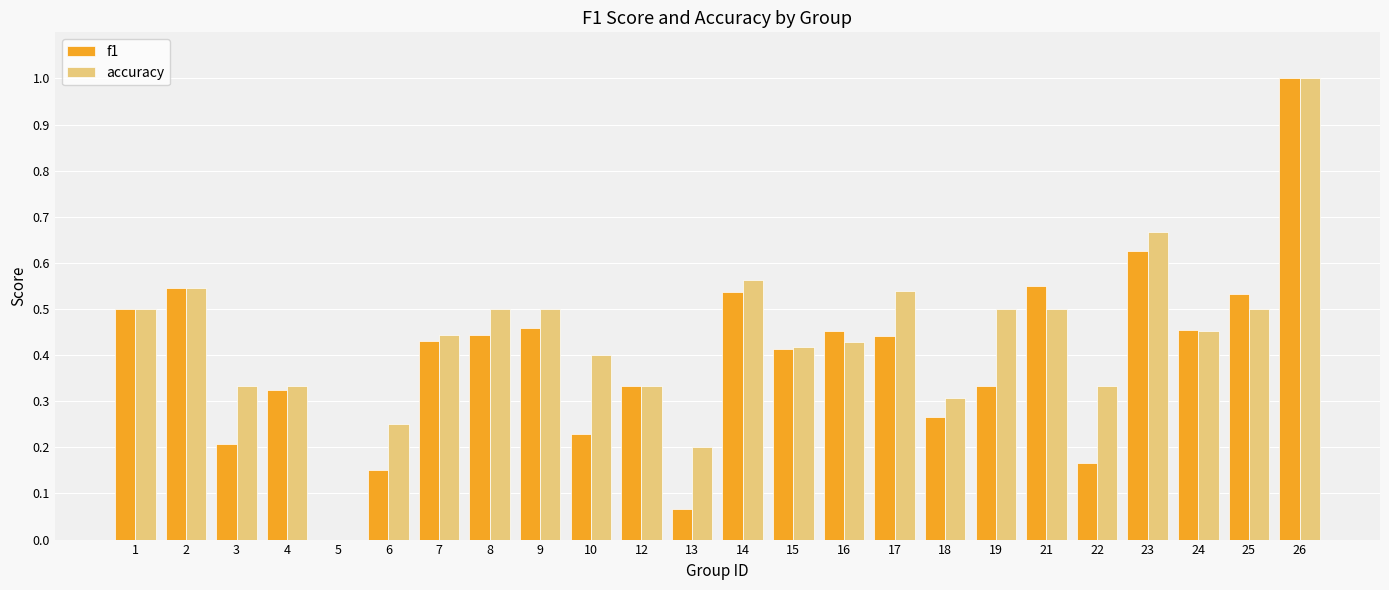

The value of f1 at 14 is 0.9. True or false?

False